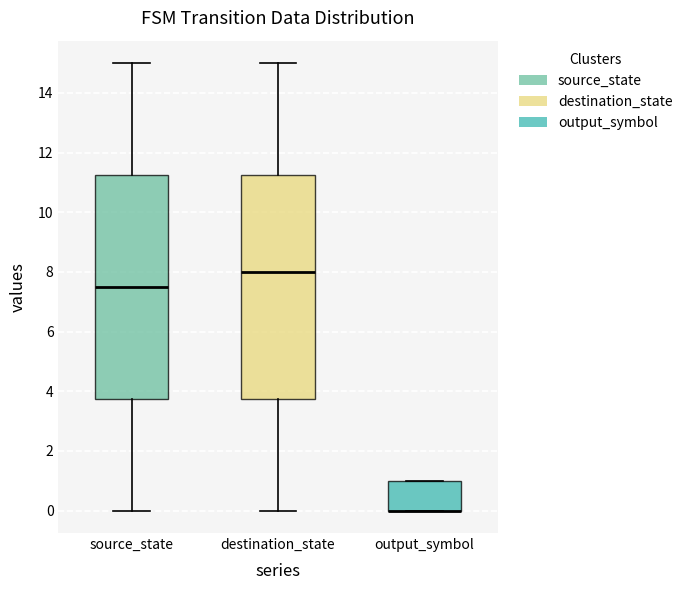

Reading left to right, read every box against the y-axis: the position of its median line, the range the box covers, and the ends of its whiskers. The values are not printed on the chart, so give them approximately, as read against the axis.

source_state: median 7.6, box 3.8 to 11.2, whiskers 0.0 to 15.0
destination_state: median 8.0, box 3.8 to 11.2, whiskers 0.0 to 15.0
output_symbol: median 0.0 (drawn on the box's lower edge), box 0.0 to 1.0, whiskers 0.0 to 1.0